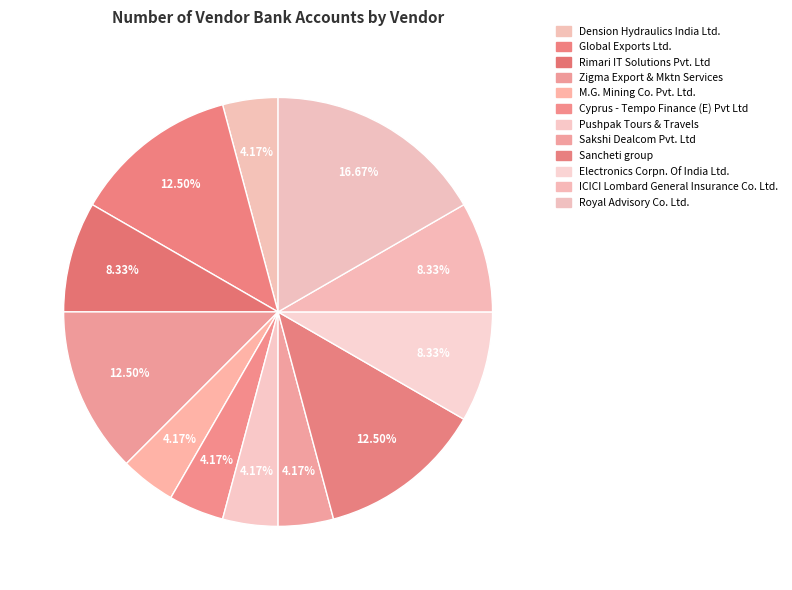

How many segments does this pie chart have?

12